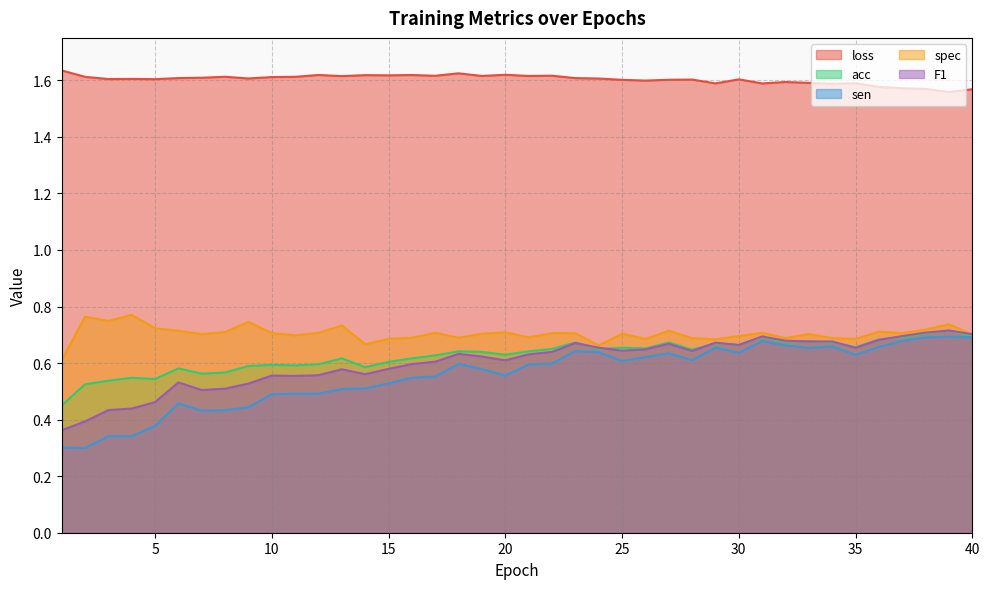

What is the highest value of the acc series?

0.7